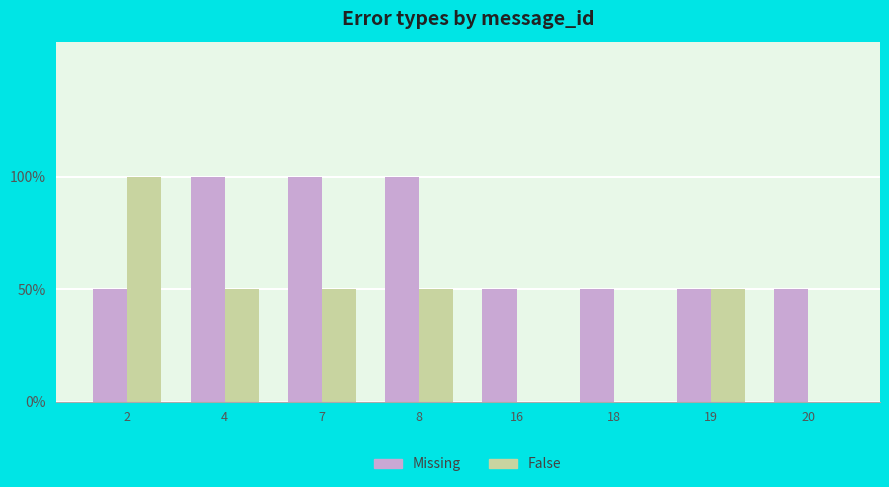

What are all the series names shown in the legend?

Missing, False